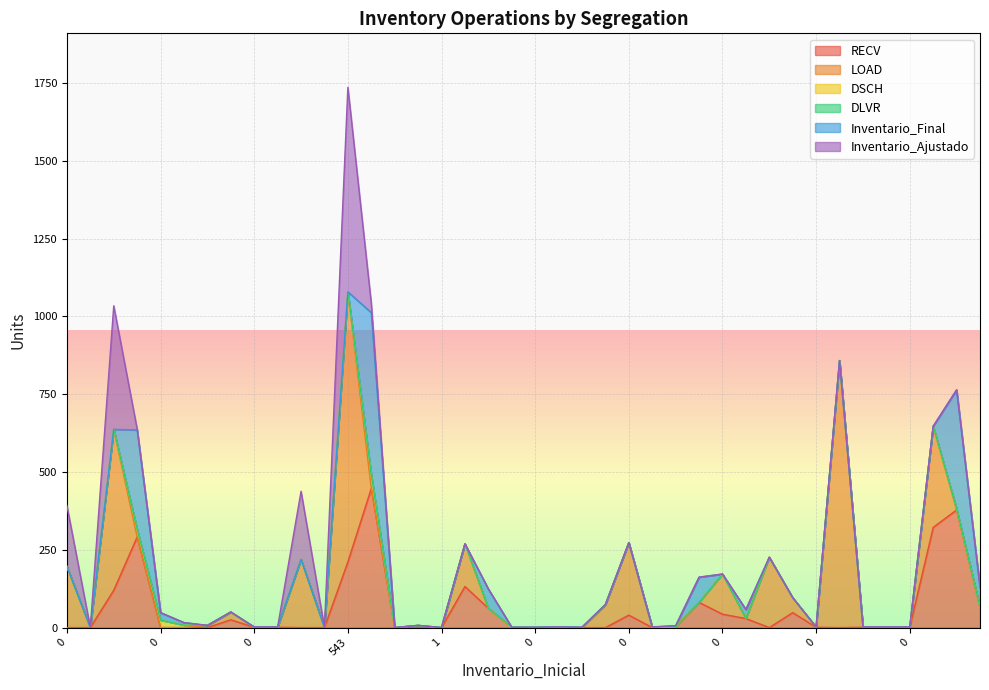

True or false: DSCH has a value of -21 at 0.

False